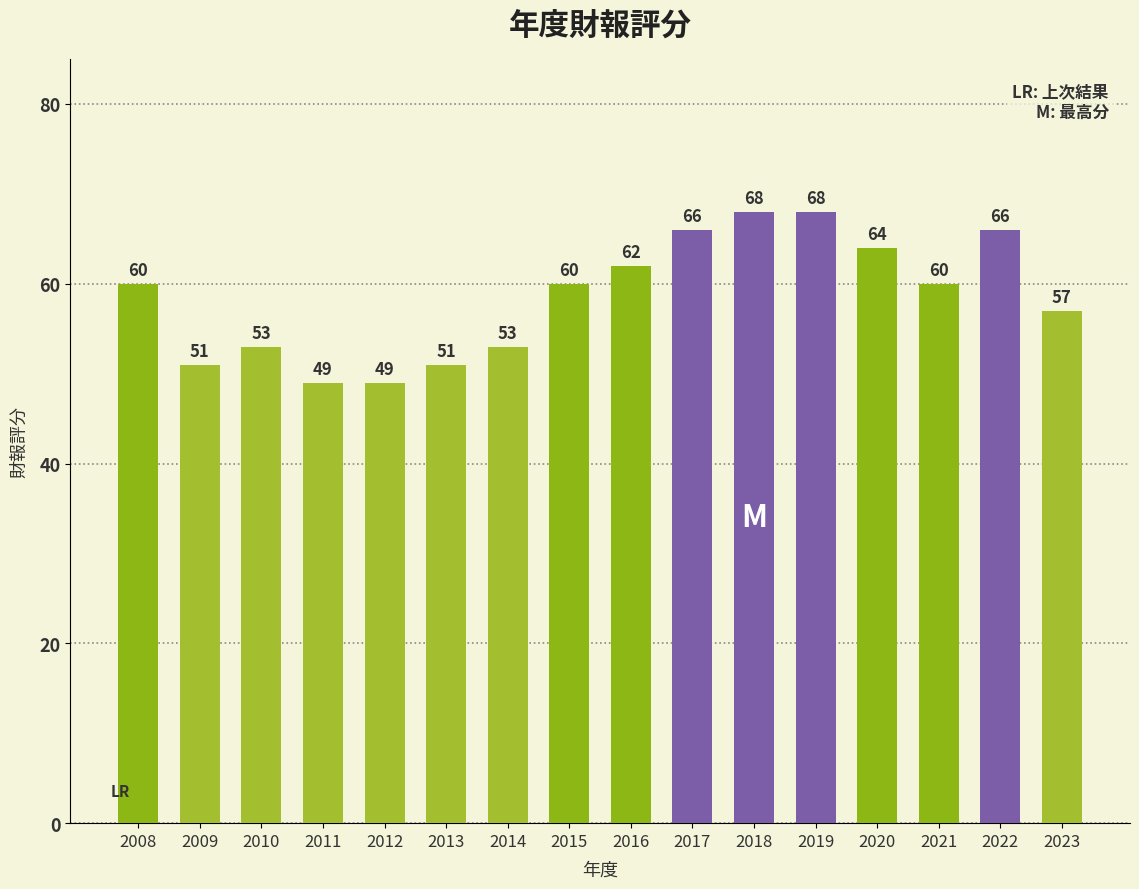

Reading left to right, what are all the values shown in this chart?

60	51	53	49	49	51	53	60	62	66	68	68	64	60	66	57